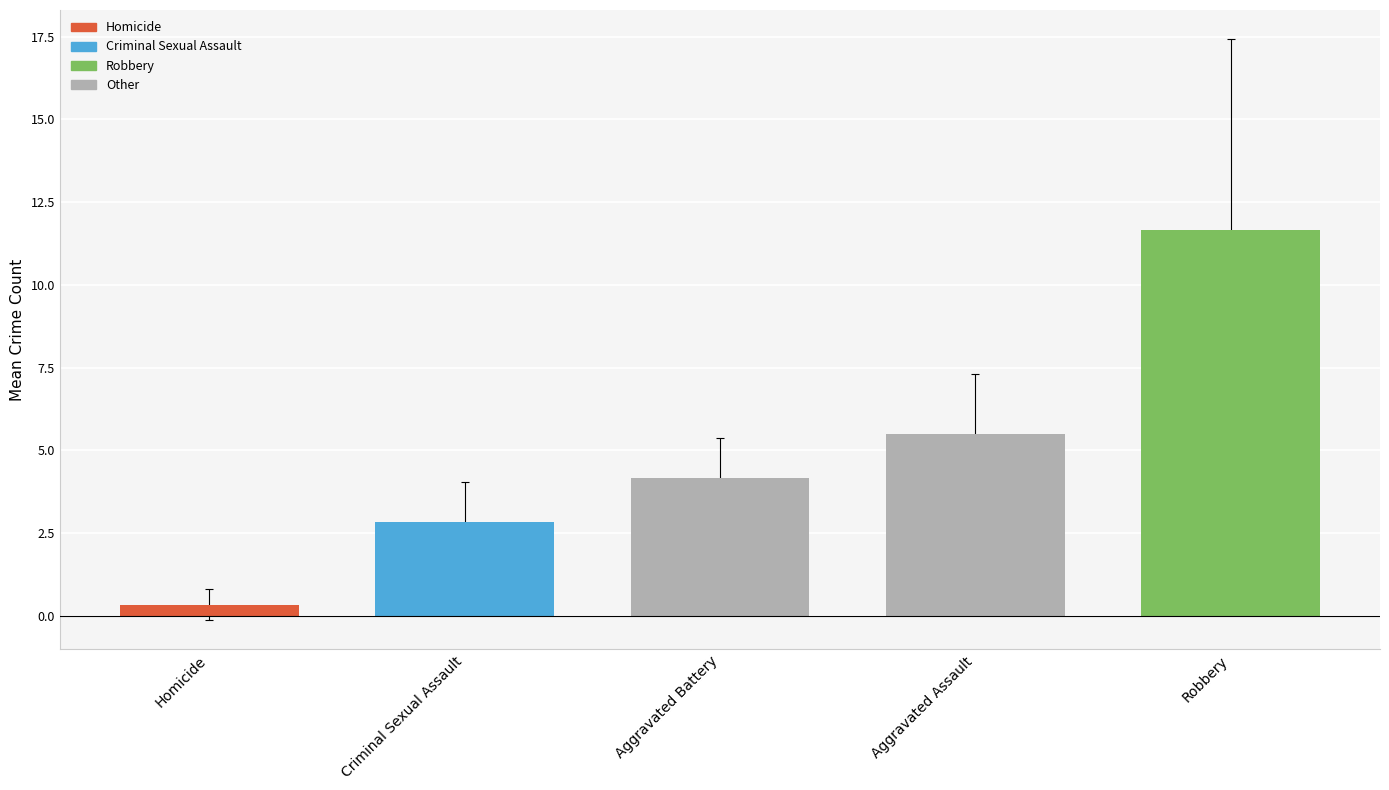

Between Criminal Sexual Assault and Homicide, which is larger?

Criminal Sexual Assault